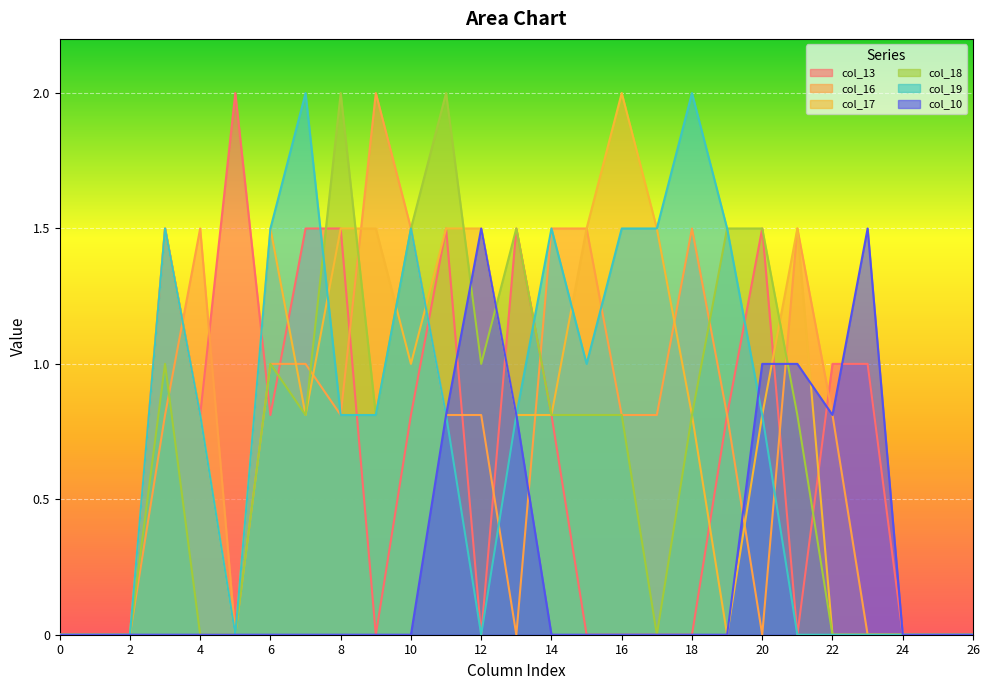

In col_16, how many points are lower than both neighbors (excluding endpoints)?

4